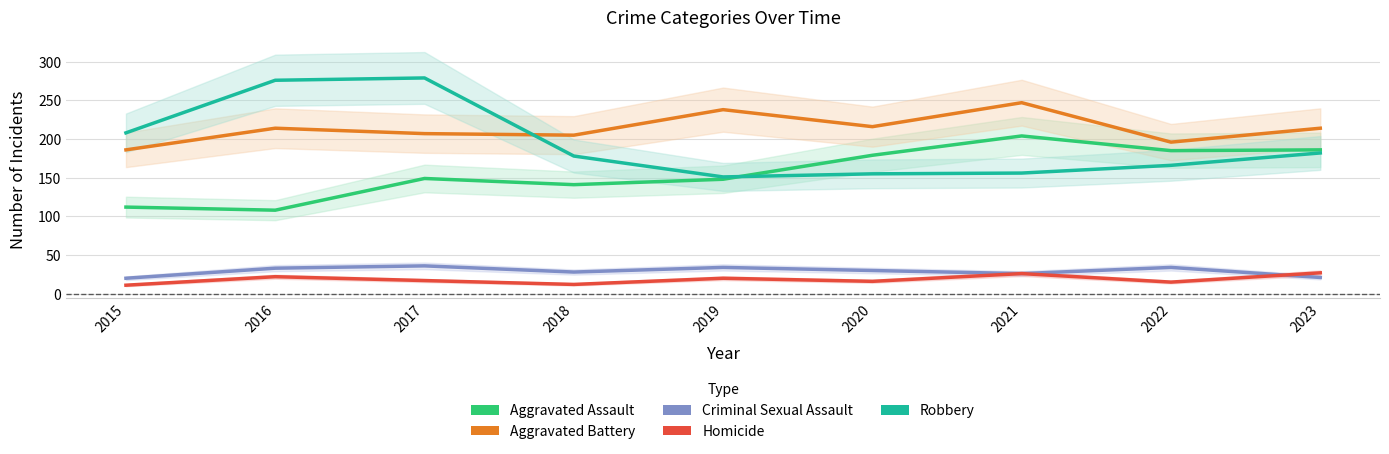

What is the spread (max minus min) of values at 2022?

181